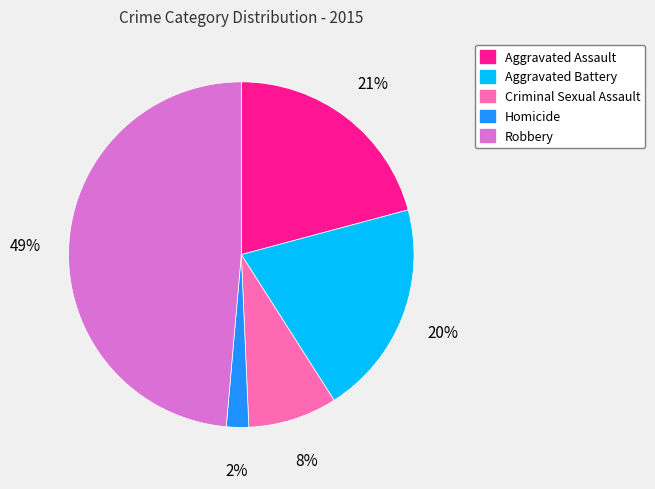

What percentage is the Criminal Sexual Assault slice, to the nearest percent?

8%